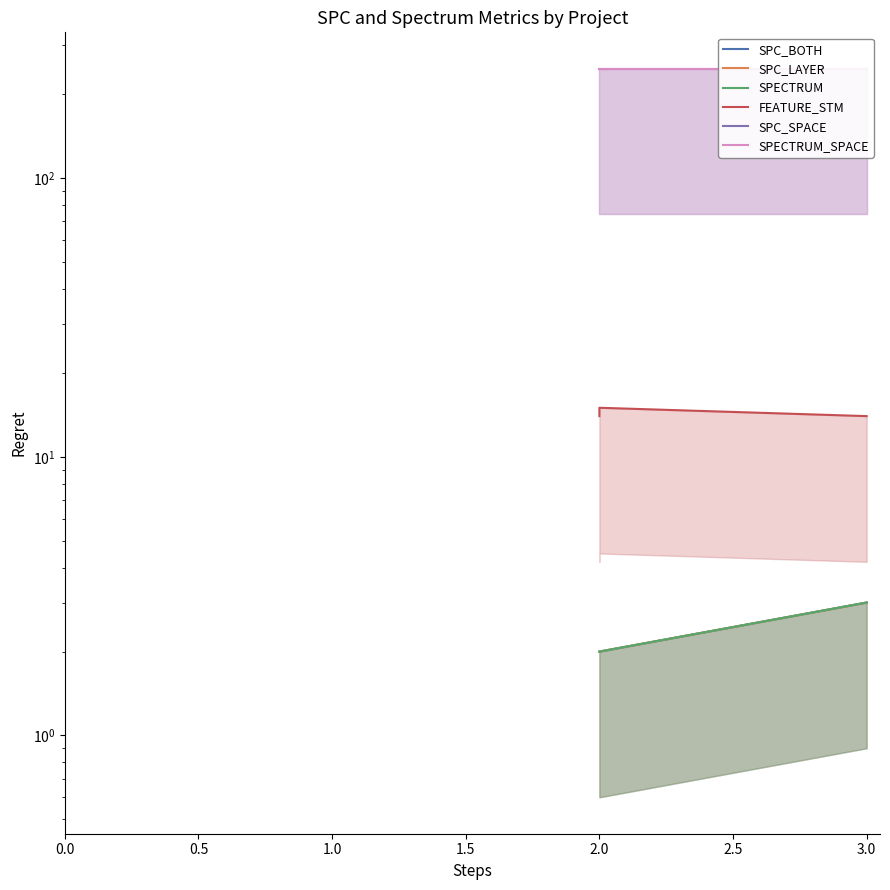

How many lines are shown in the chart?

6